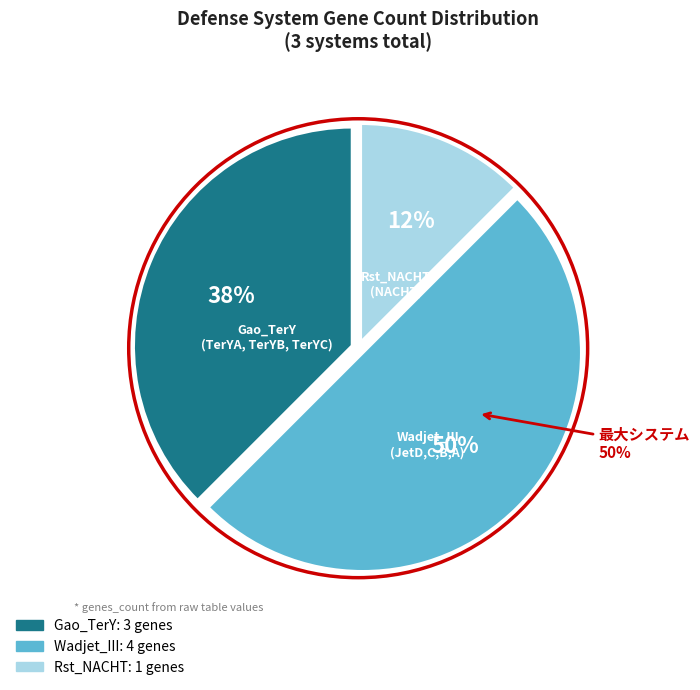

Do Gao_TerY and Rst_NACHT together represent more than half of the pie?

No